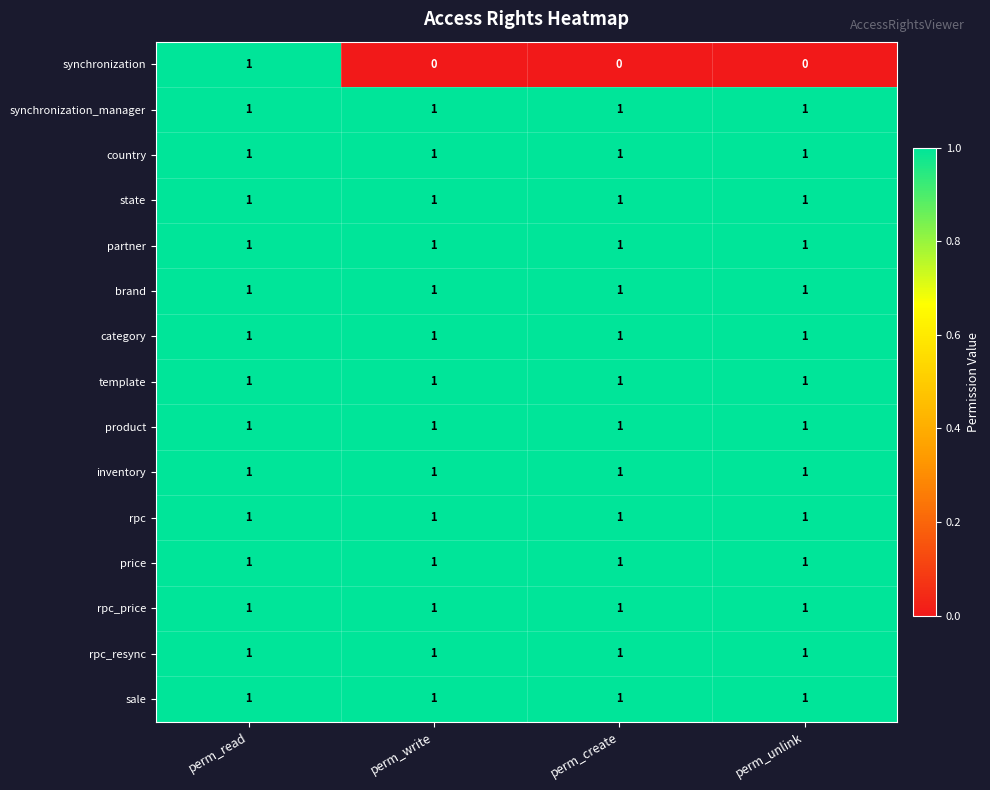

Which series has the largest range (max minus min)?

synchronization